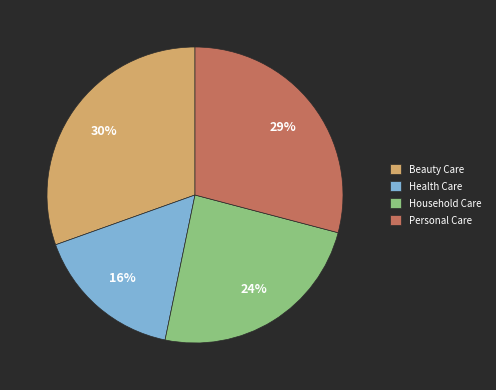

Count the number of slices in the pie.

4